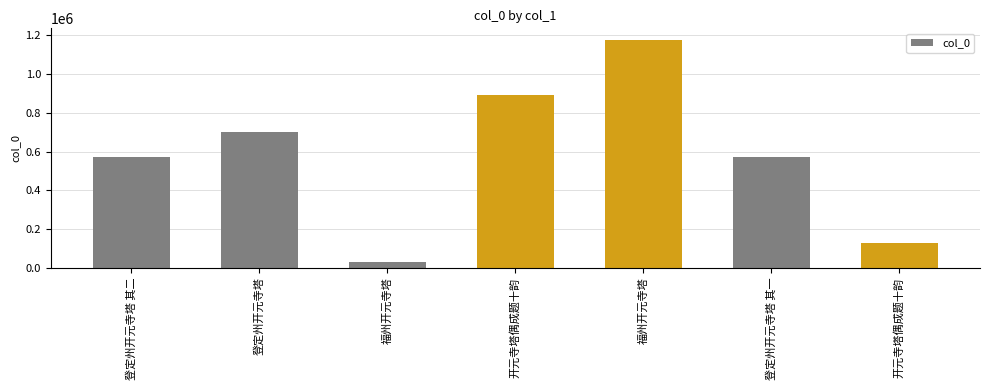

How many data points does each series have?

7